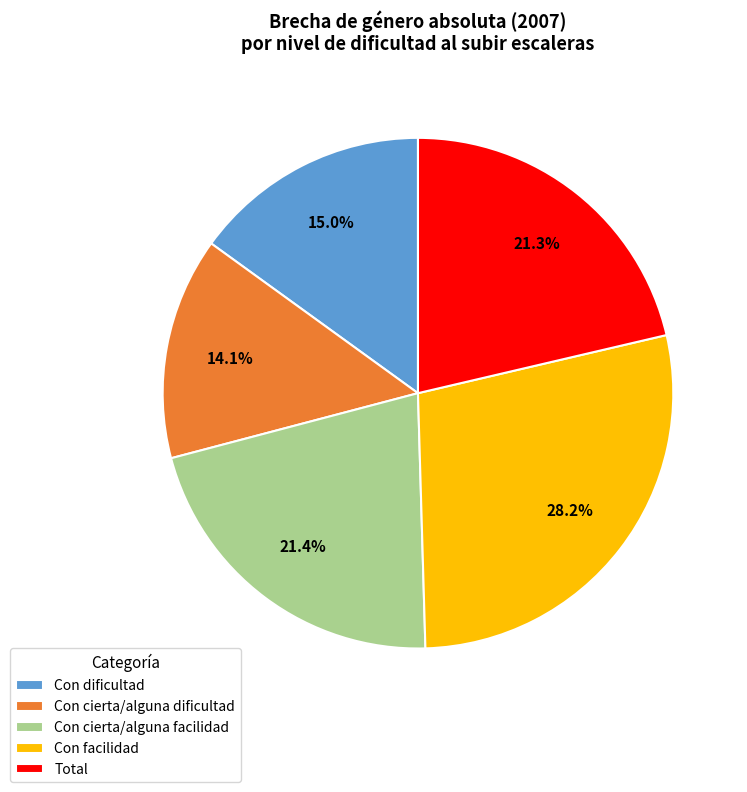

Is it true that Total is 32% of the pie?

False